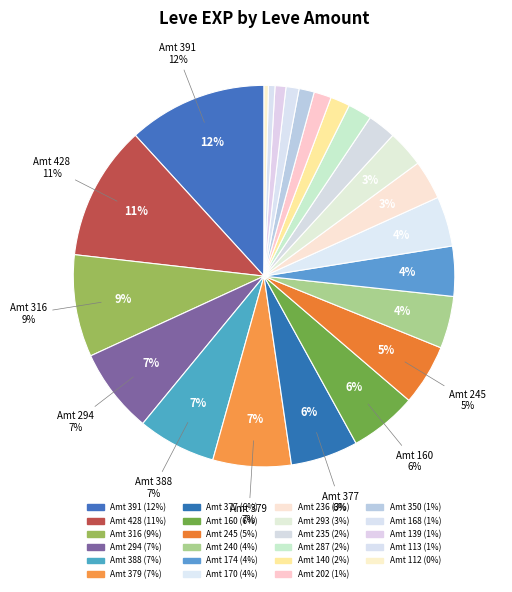

Count the number of slices in the pie.

23